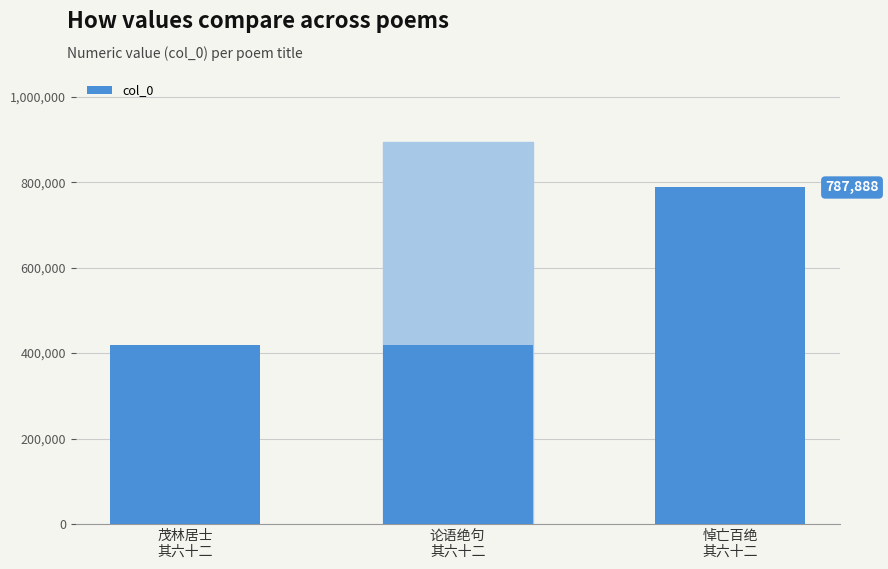

What is the sum of all values?

2100850